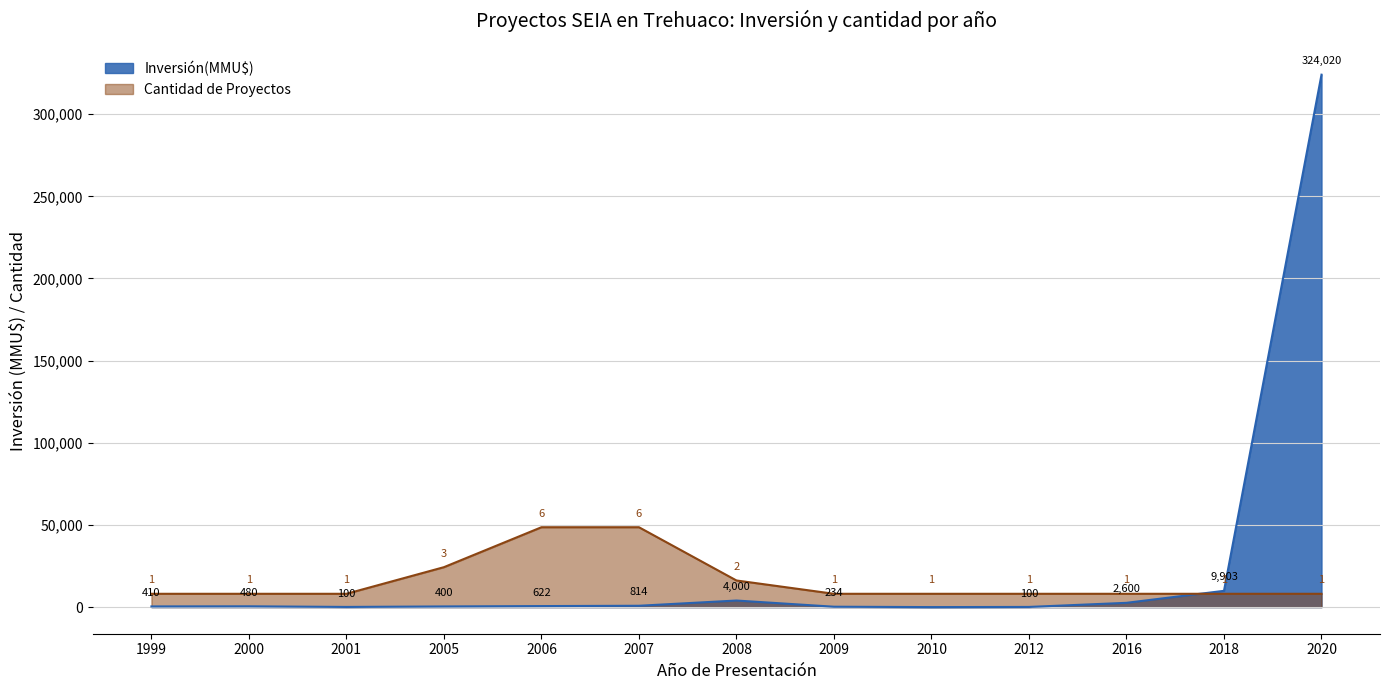

What are all the series names shown in the legend?

Inversión(MMU$), Cantidad de Proyectos